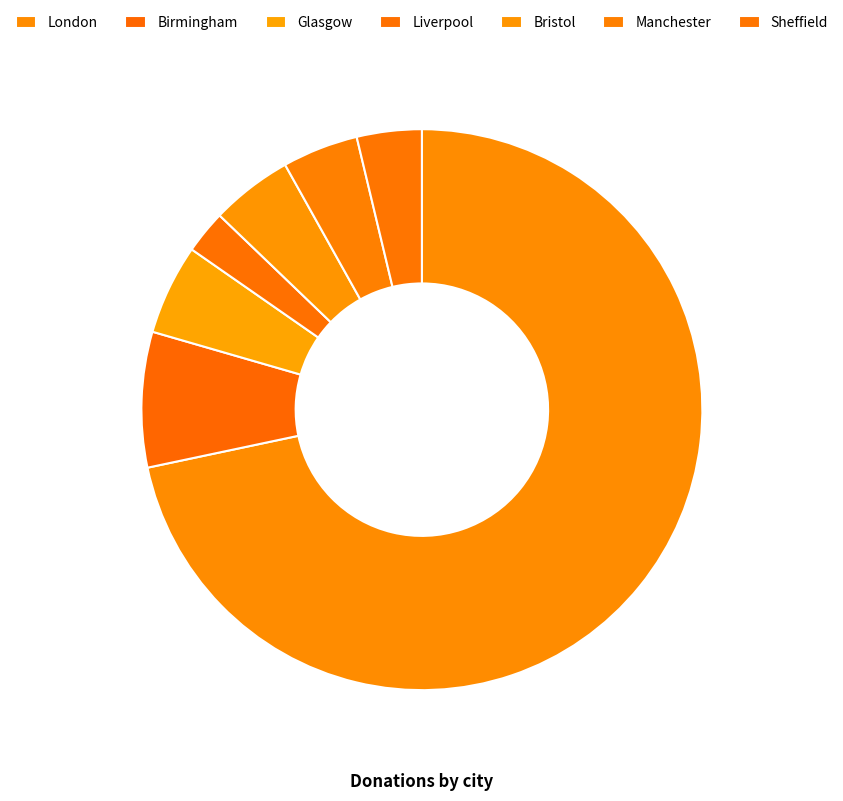

Count the number of slices in the pie.

7